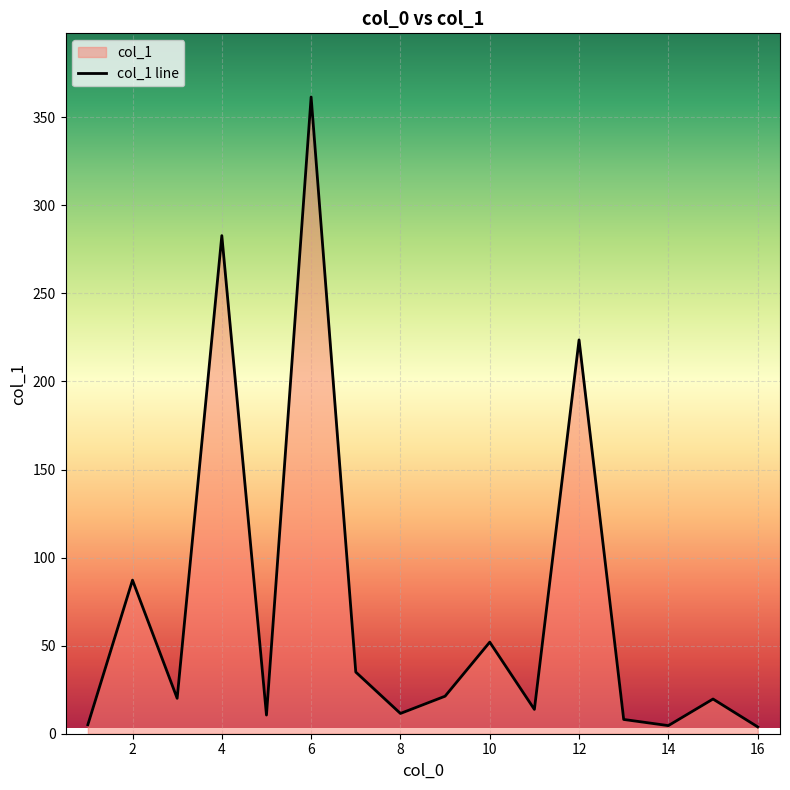

List the labels in order of value, smallest first.

16, 14, 1, 13, 5, 8, 11, 15, 3, 9, 7, 10, 2, 12, 4, 6